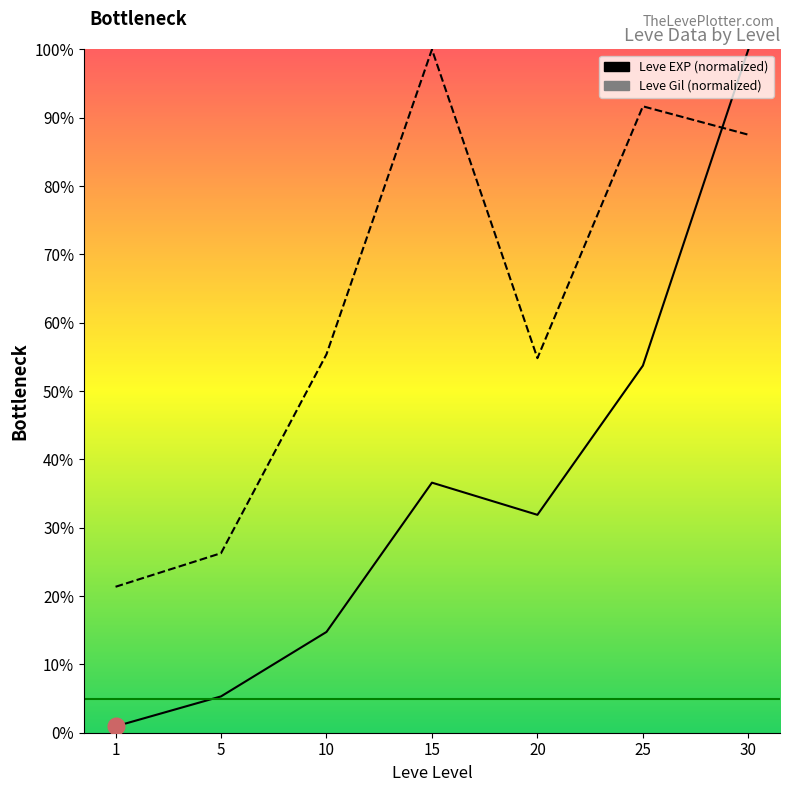

What is the sum of all Leve Gil values?

437.1